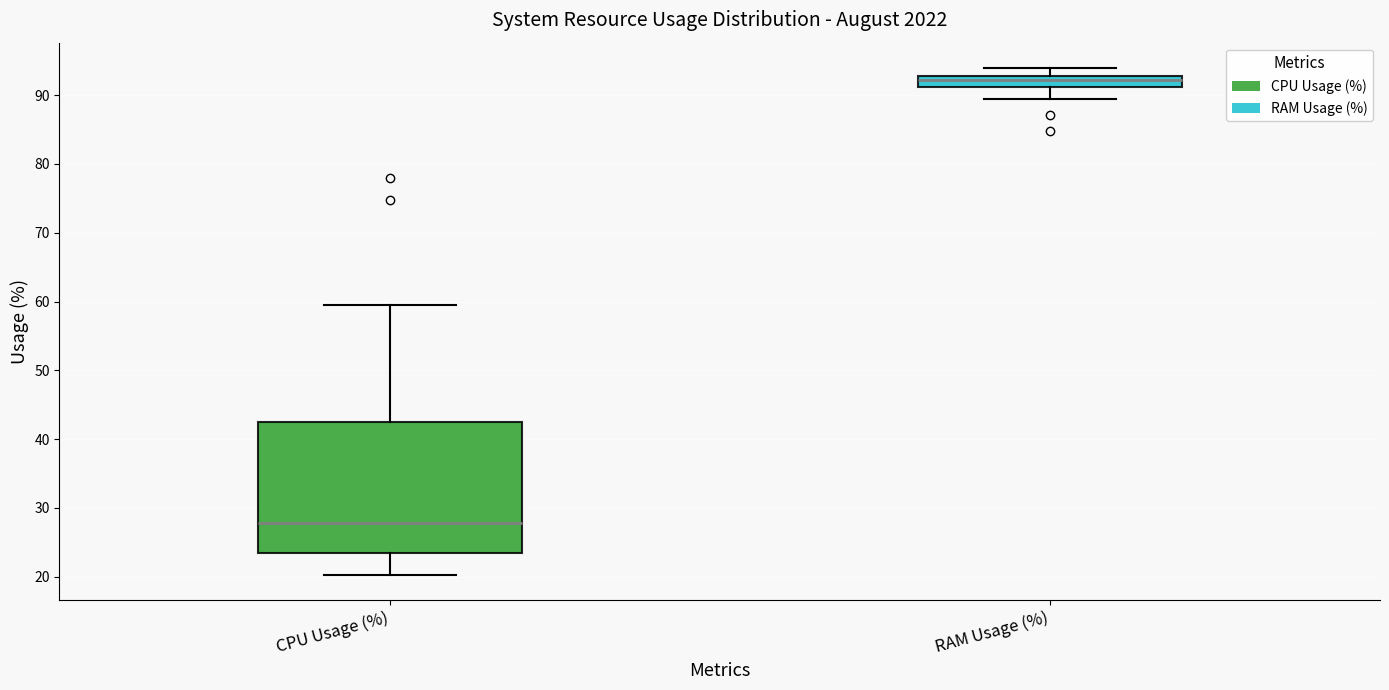

Reading left to right, read every box against the y-axis: the position of its median line, the range the box covers, and the ends of its whiskers. The values are not printed on the chart, so give them approximately, as read against the axis.

CPU Usage (%): median 28, box 23 to 42, whiskers 20 to 60
RAM Usage (%): median 92, box 91 to 93, whiskers 89 to 94